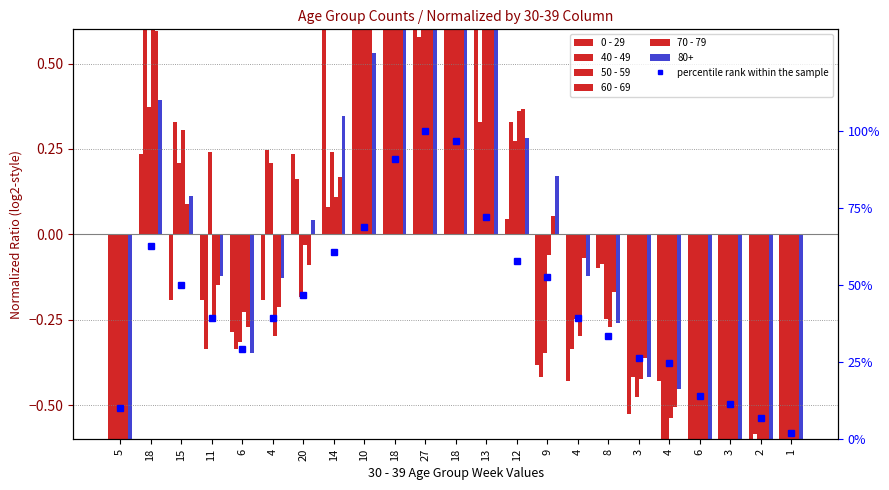

How many bars are there in total?

138